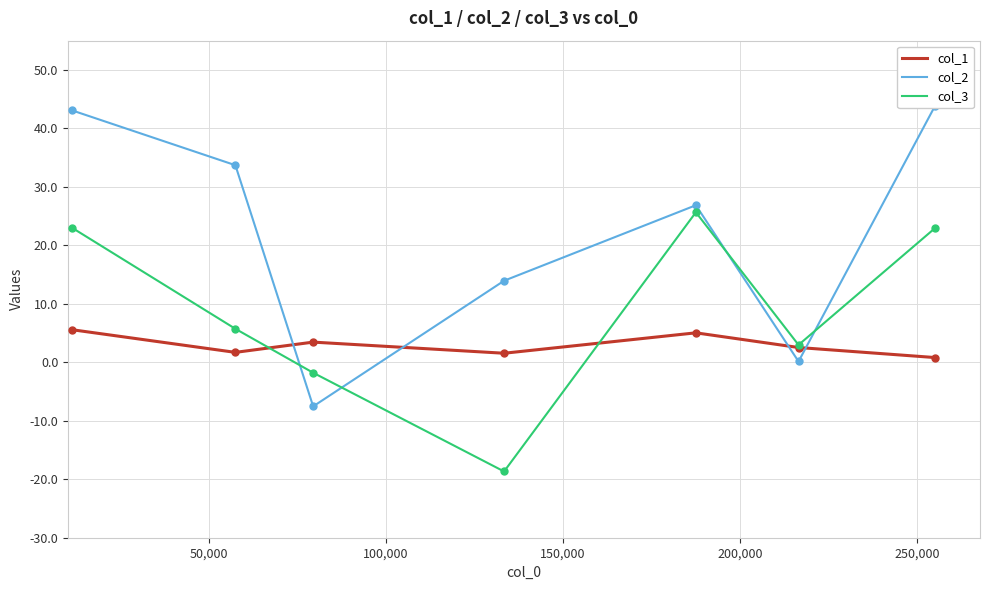

Which series has the largest total across all categories?

col_2